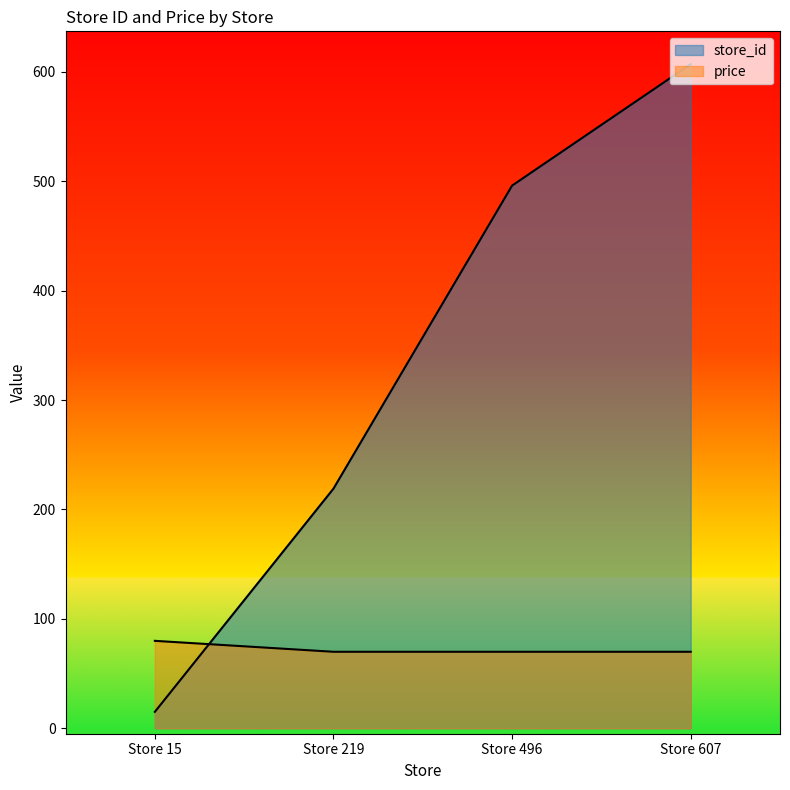

Which series has the largest range (max minus min)?

store_id